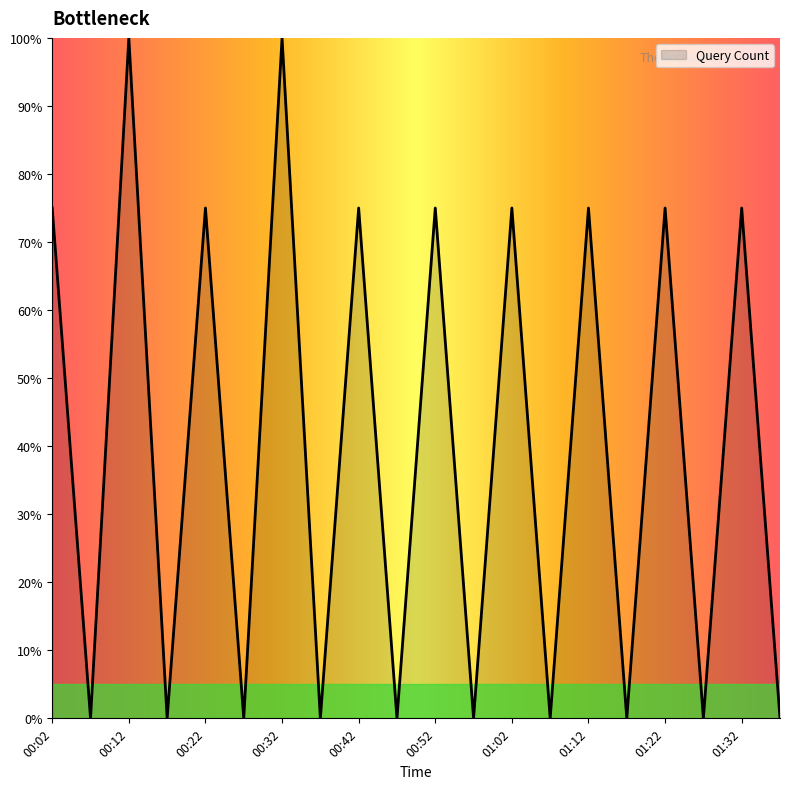

What is the greatest value displayed?

100